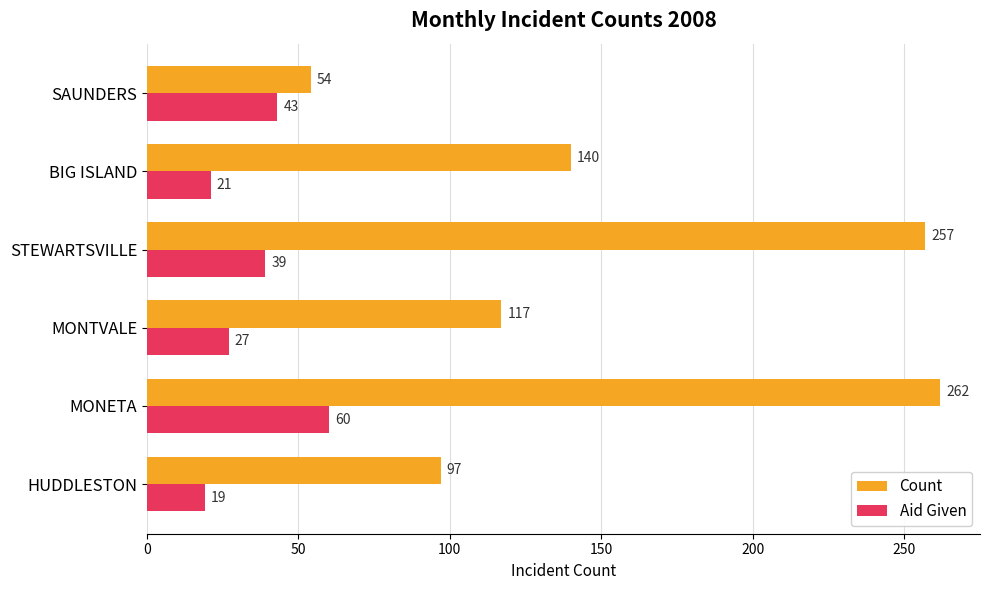

How many values in the Aid Given series are below 39?

3